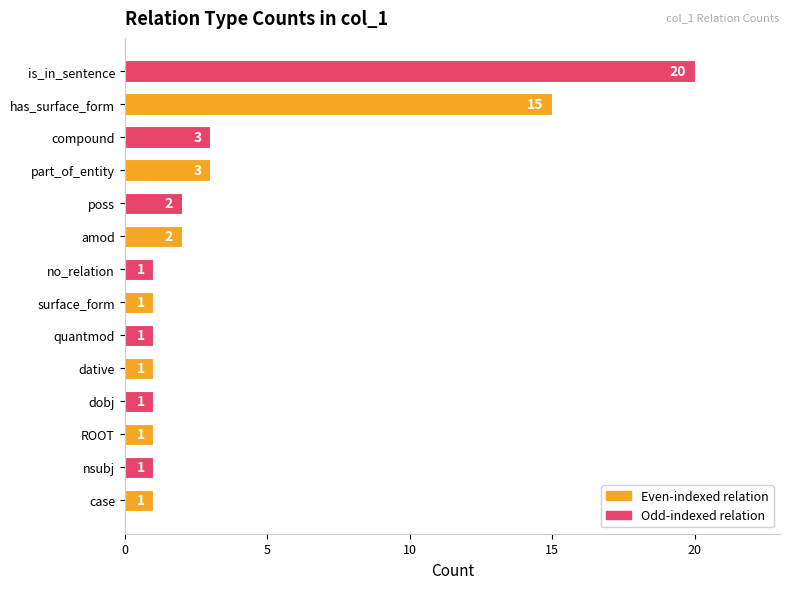

Reading bottom to top, extract all data points from this chart.

case=1	nsubj=1	ROOT=1	dobj=1	dative=1	quantmod=1	surface_form=1	no_relation=1	amod=2	poss=2	part_of_entity=3	compound=3	has_surface_form=15	is_in_sentence=20